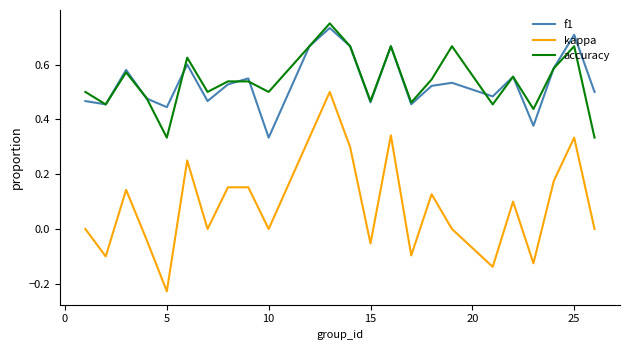

How many lines are shown in the chart?

3